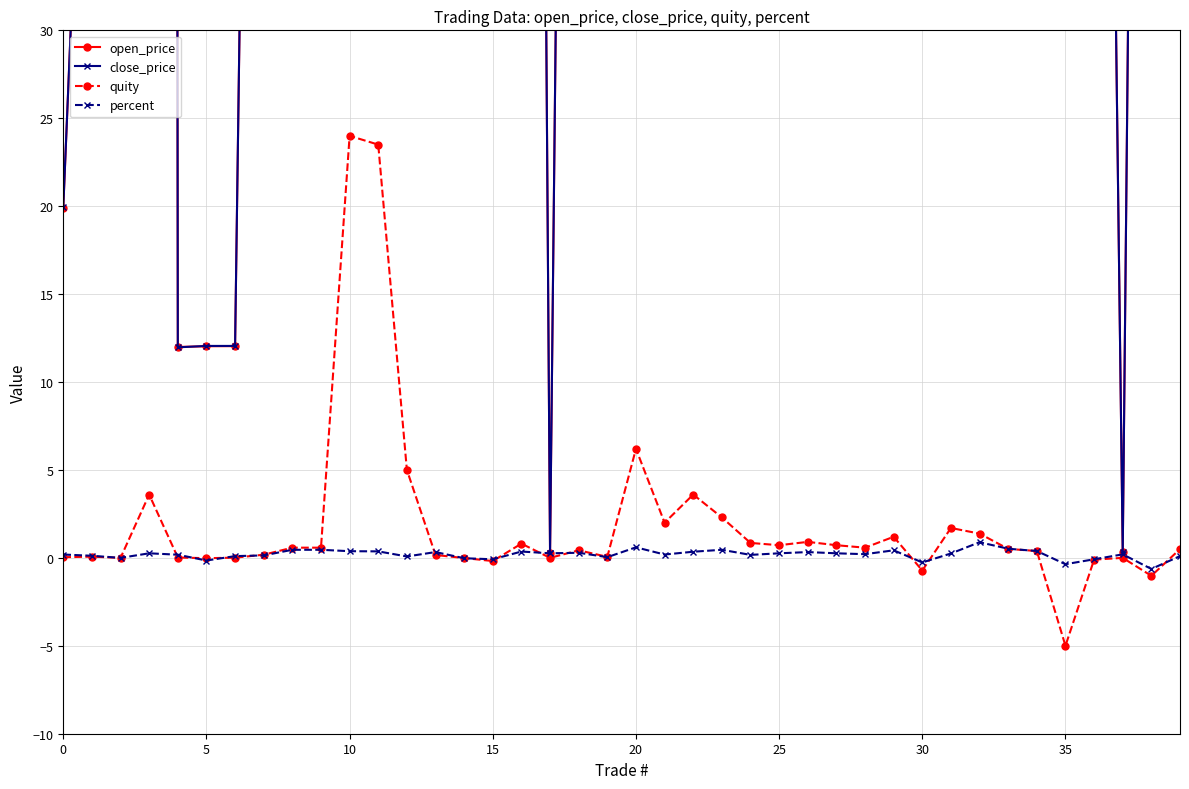

What is the difference between the quity values at 25 and 24?

0.1